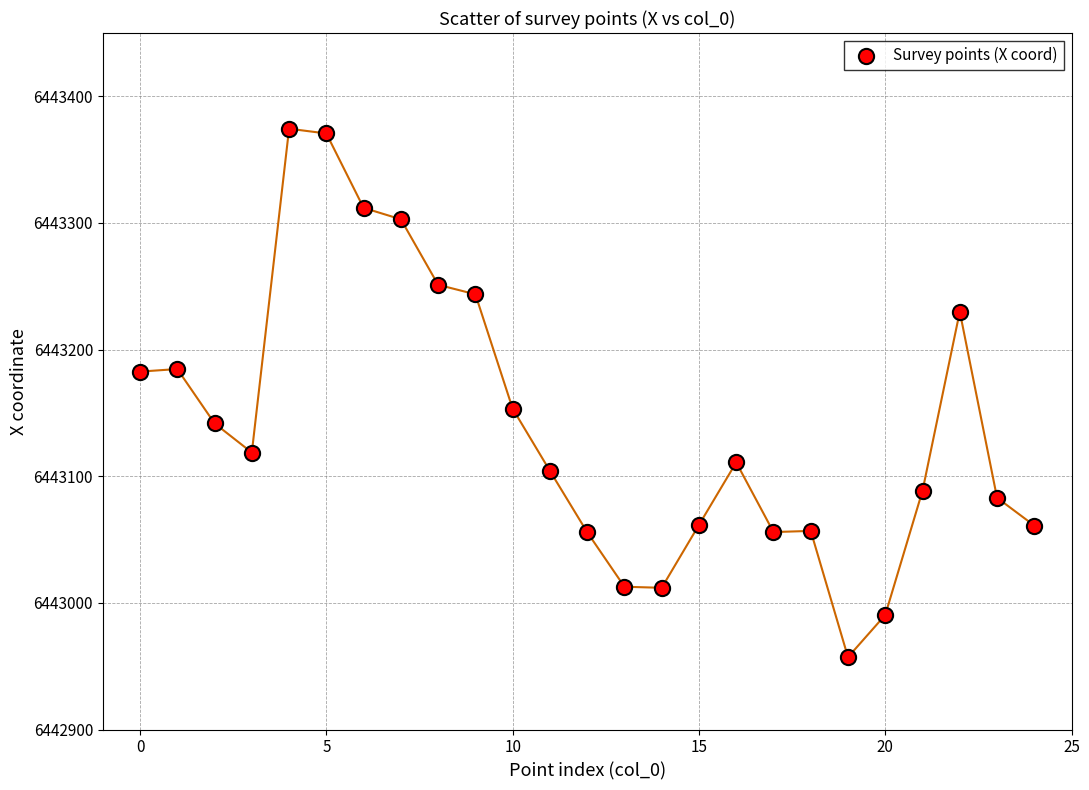

What Y value in the scatter plot is closest to 6443165?

6443153.4